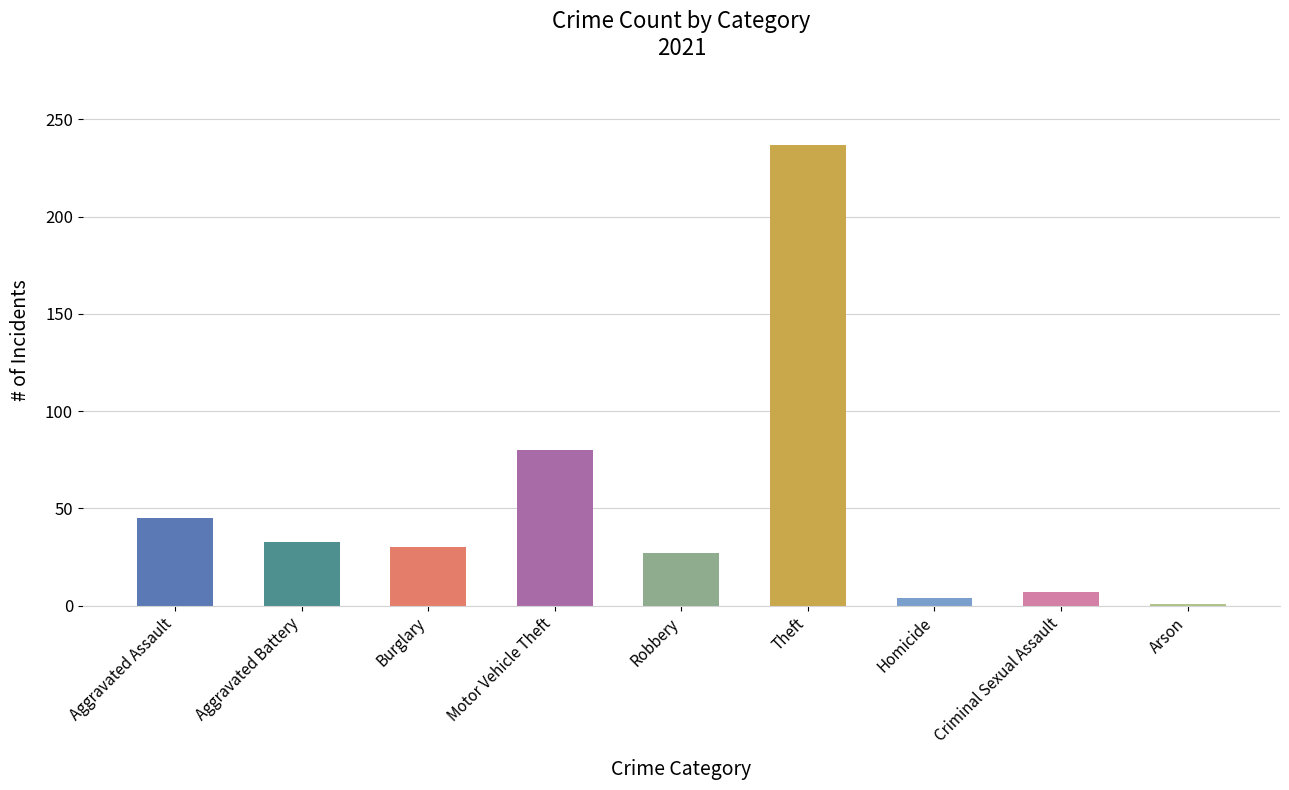

What is the maximum value shown in the chart?

237